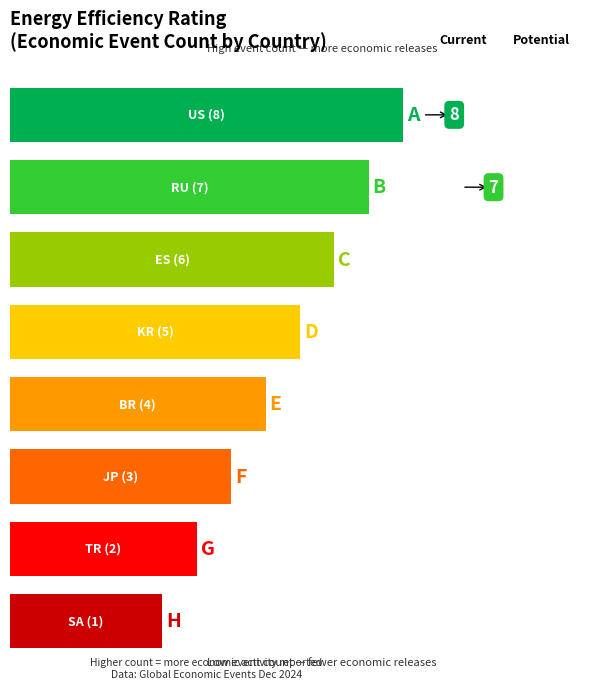

What is the change in value from US to KR?

-3